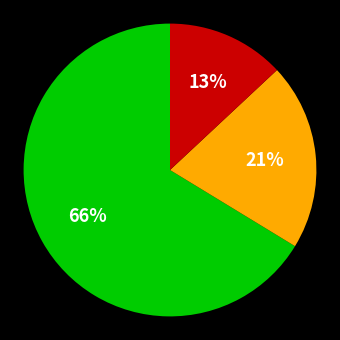

To the nearest percent, what is the average slice percentage?

33%